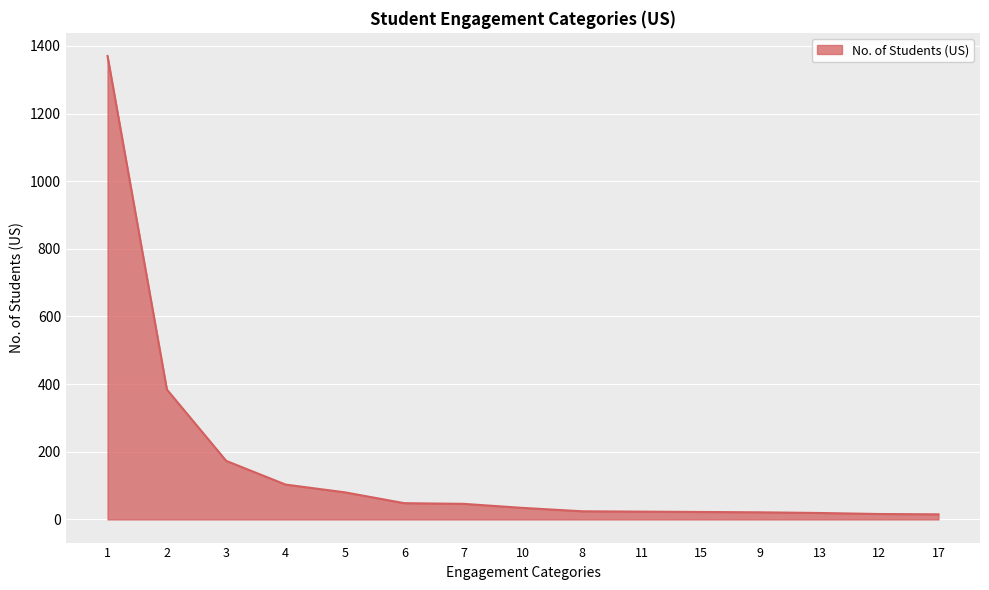

What is the maximum value shown in the chart?

1370